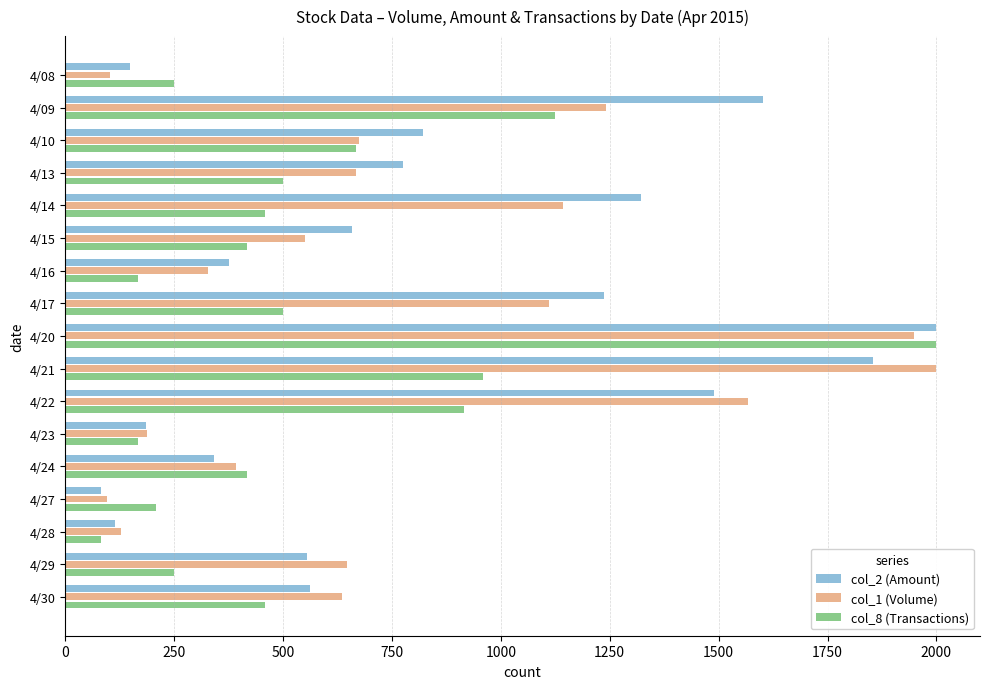

What is the spread (max minus min) of values at 4/08?

146.0